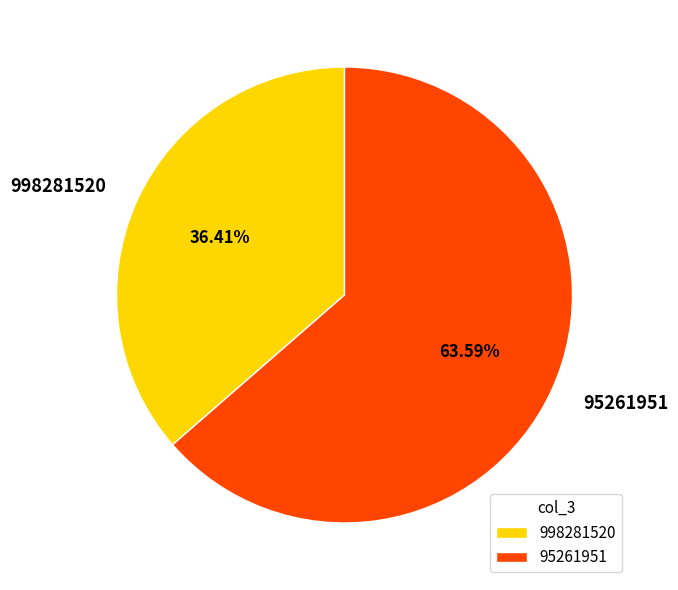

To the nearest percent, what is the average slice percentage?

50%